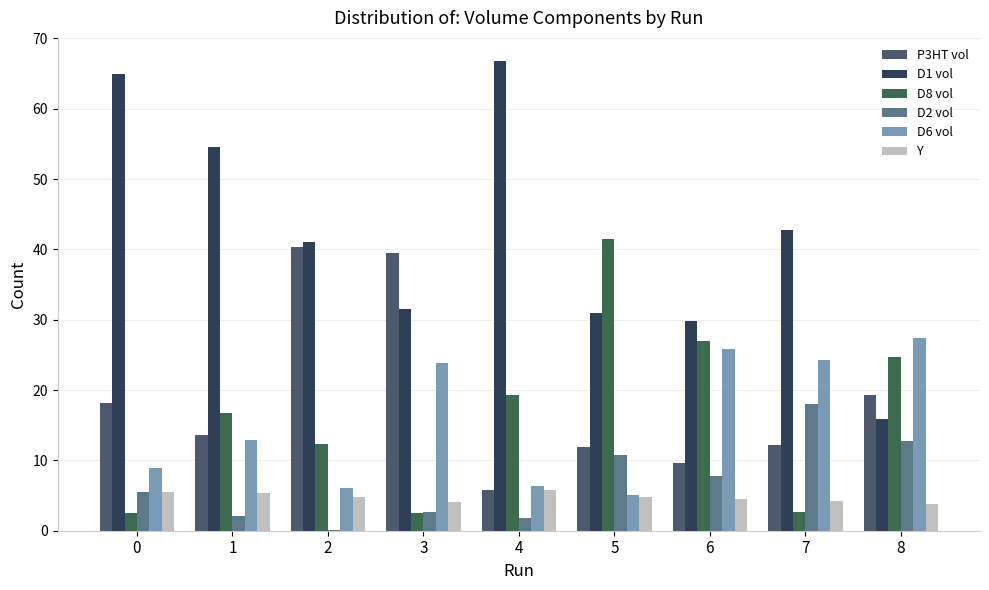

Reading left to right, list all the values displayed in this chart.

P3HT vol: 18.1	13.6	40.3	39.5	5.8	11.9	9.7	12.2	19.2
D1 vol: 64.9	54.6	41.0	31.6	66.7	30.9	29.8	42.7	15.9
D8 vol: 2.5	16.7	12.4	2.5	19.3	41.5	27.0	2.7	24.6
D2 vol: 5.5	2.2	0.2	2.6	1.8	10.7	7.8	18.0	12.8
D6 vol: 9.0	12.9	6.1	23.8	6.4	5.0	25.8	24.3	27.4
Y: 5.5	5.4	4.8	4.1	5.8	4.7	4.5	4.3	3.8